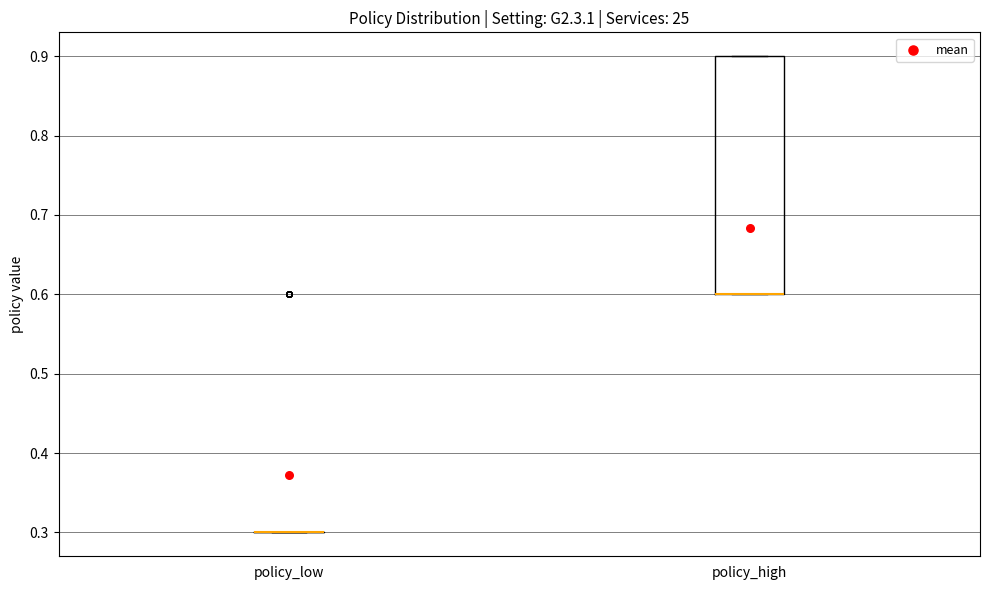

Where is the upper edge of the box for policy_high on the y-axis? The values are not printed on the chart, so give them approximately, as read against the axis.

0.9